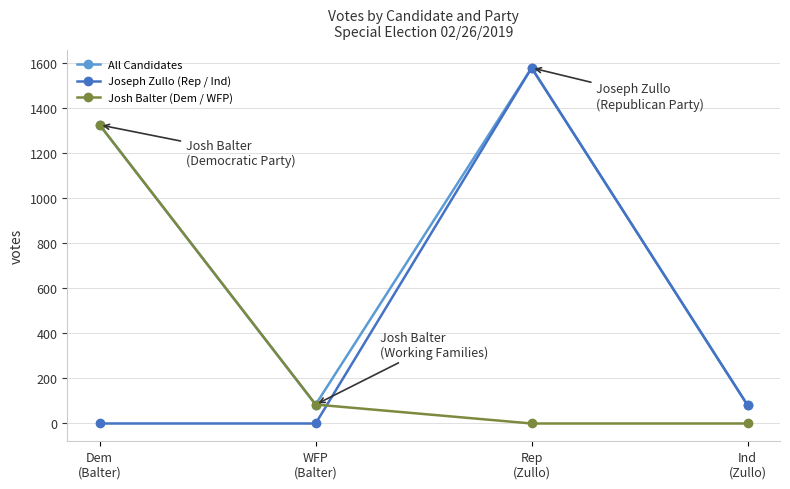

What is the greatest value displayed?

1577